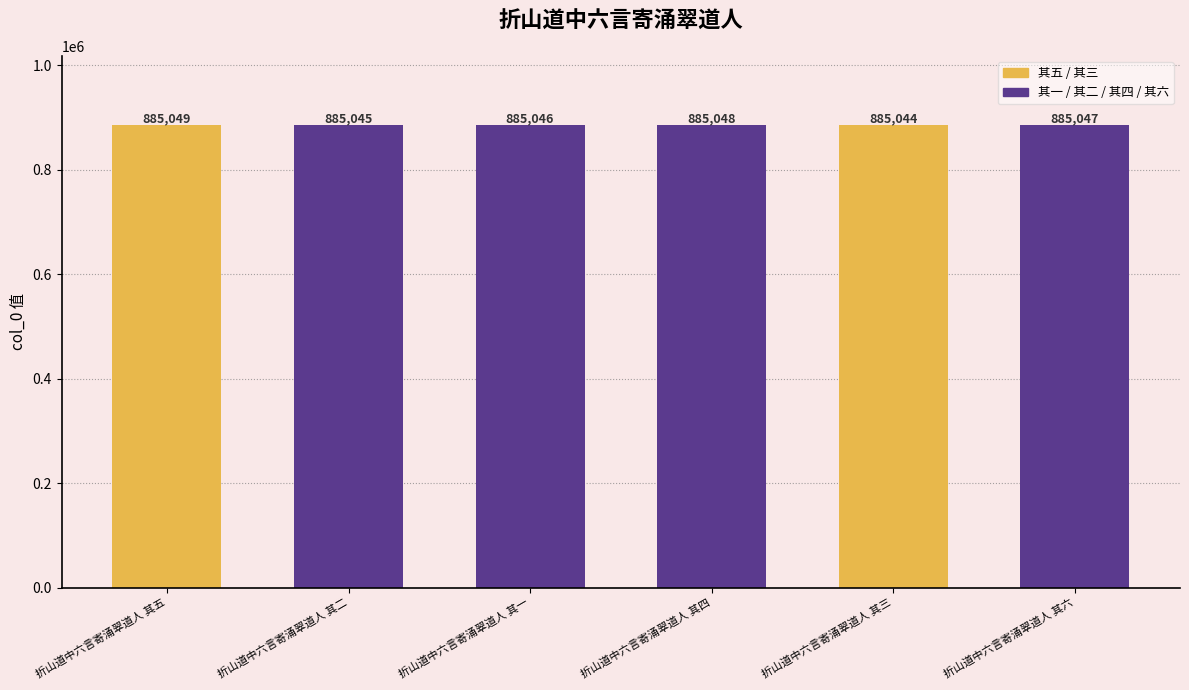

List the labels in order of value, largest first.

折山道中六言寄涌翠道人 其五, 折山道中六言寄涌翠道人 其四, 折山道中六言寄涌翠道人 其六, 折山道中六言寄涌翠道人 其一, 折山道中六言寄涌翠道人 其二, 折山道中六言寄涌翠道人 其三